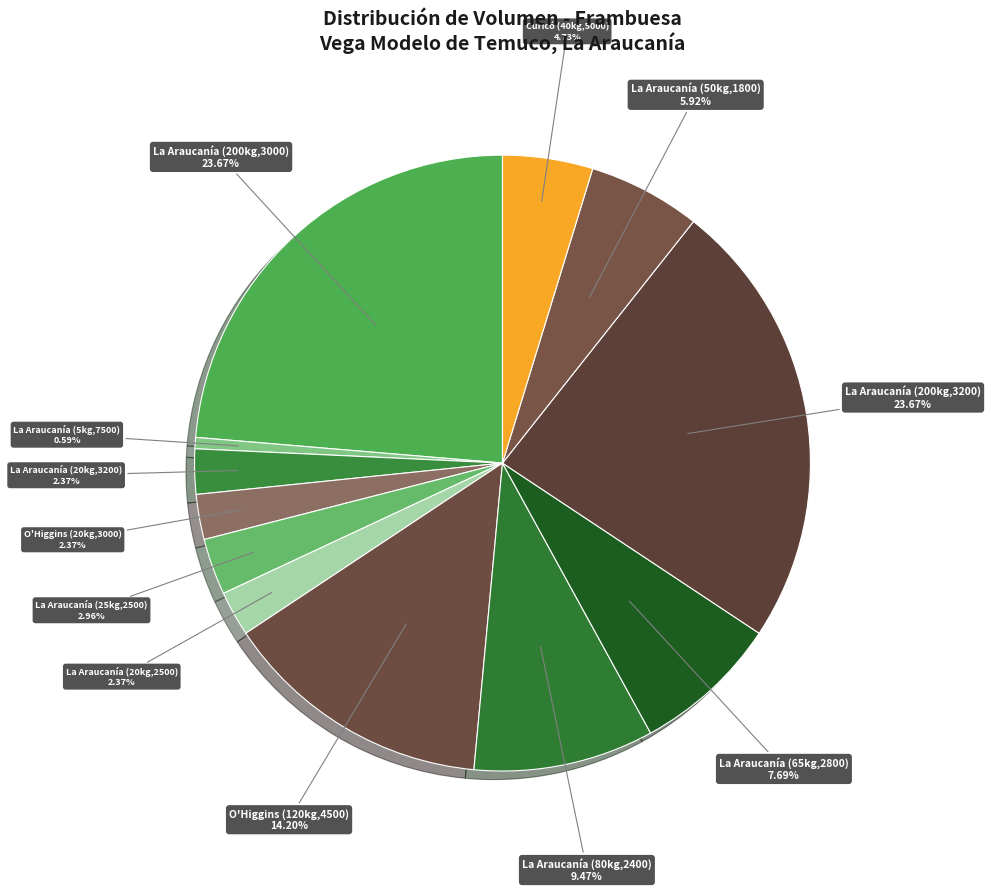

How many segments does this pie chart have?

12